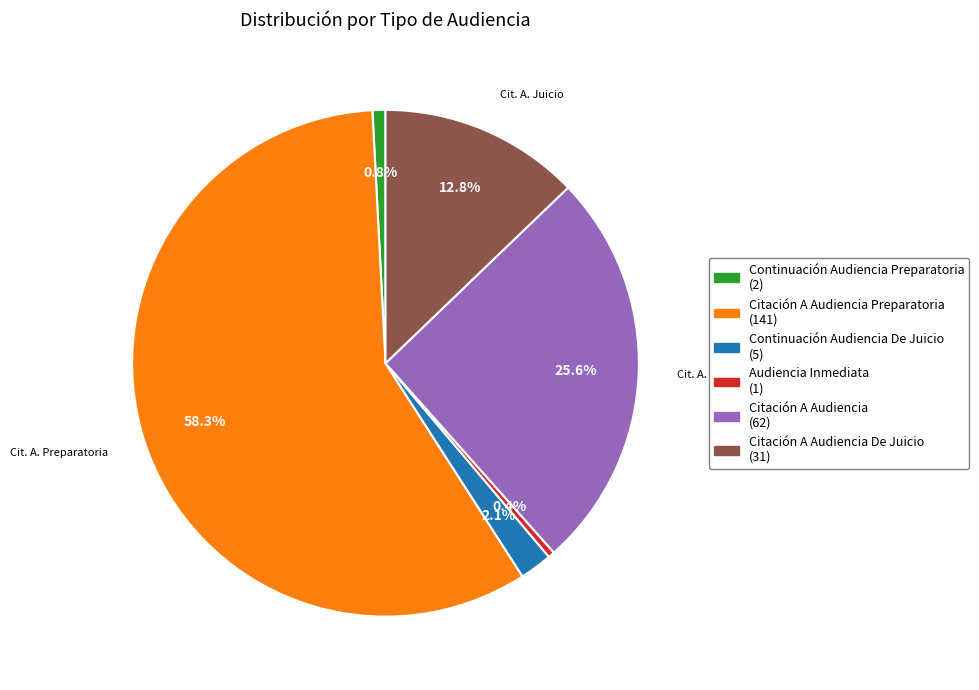

How many slices are in this pie chart?

6